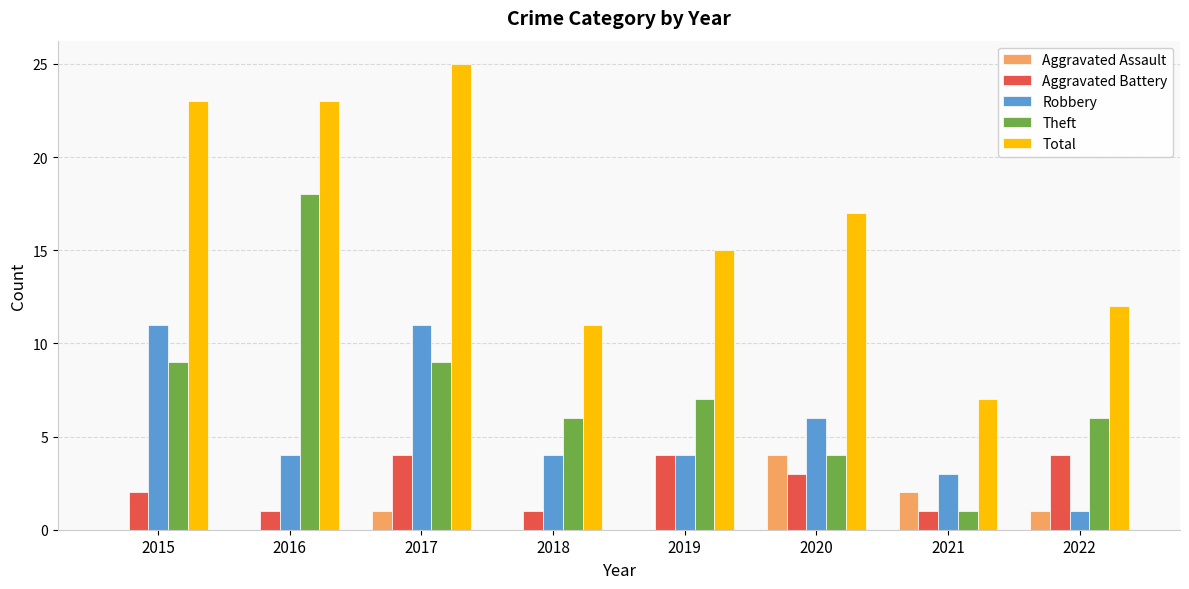

How many distinct data groups are displayed?

5